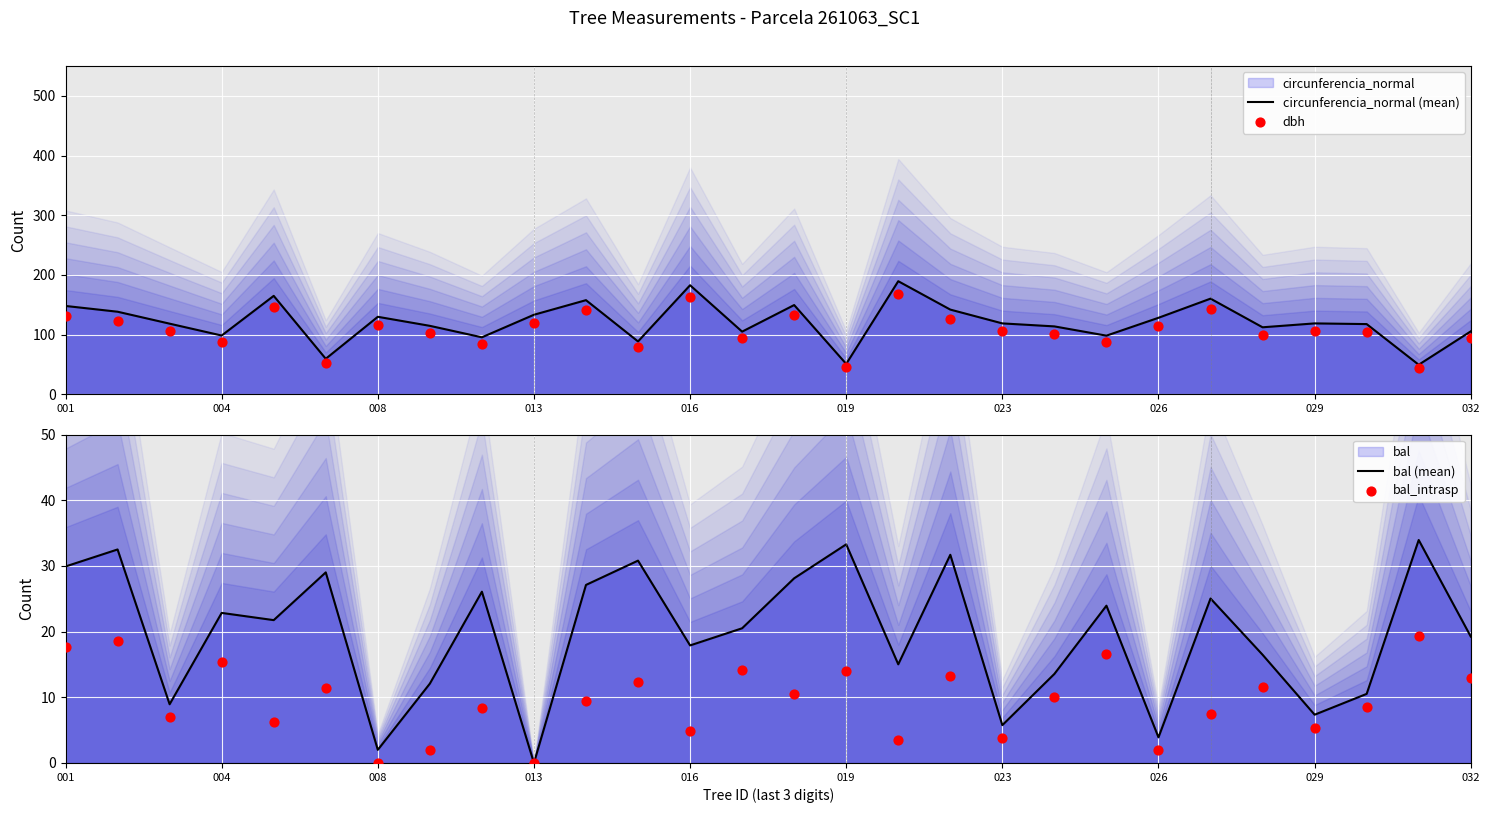

Which series has the largest total across all categories?

circunferencia_normal (mean)